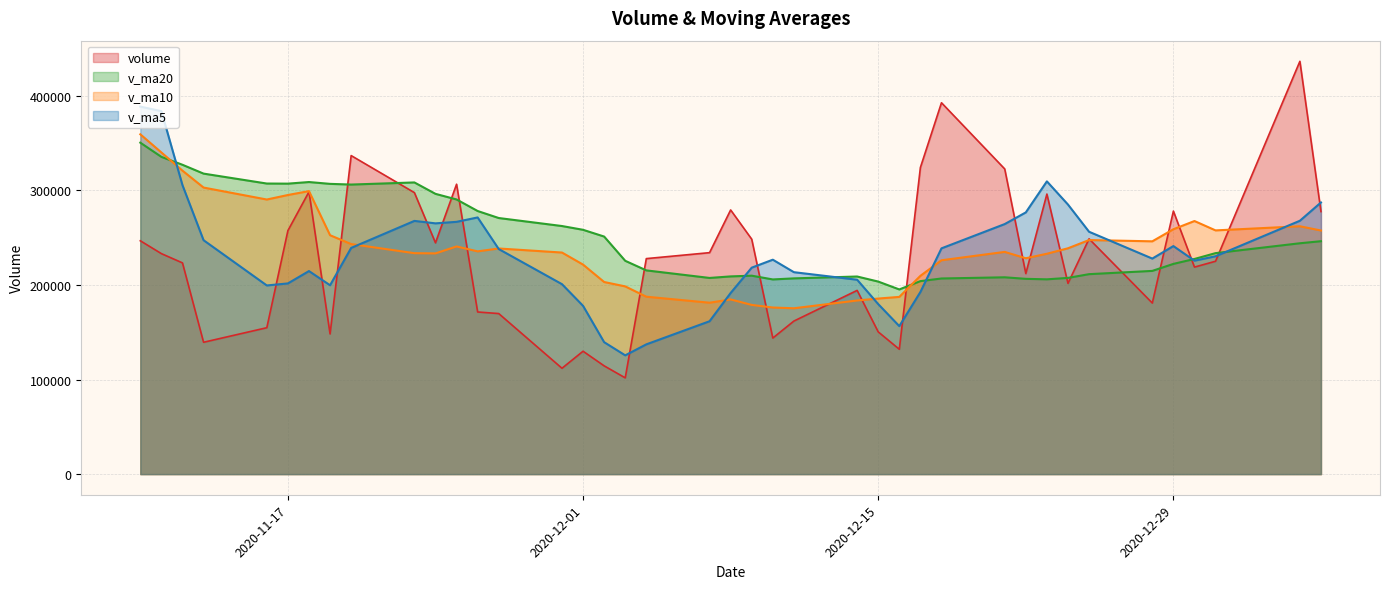

Reading left to right, transcribe all the data shown in this chart.

volume: 2021-01-05=277643.5	2021-01-04=436571.5	2020-12-31=225124.9	2020-12-30=218935.8	2020-12-29=278175.1	2020-12-28=180911.3	2020-12-25=248840.7	2020-12-24=201716.0	2020-12-23=296176.6	2020-12-22=212072.3	2020-12-21=322724.8	2020-12-18=392746.5	2020-12-17=324255.9	2020-12-16=132039.0	2020-12-15=150415.7	2020-12-14=194296.7	2020-12-11=161865.9	2020-12-10=143892.0	2020-12-09=248431.9	2020-12-08=279369.9	2020-12-07=234203.1	2020-12-04=227898.8	2020-12-03=101798.0	2020-12-02=114495.3	2020-12-01=129956.0	2020-11-30=111941.0	2020-11-27=169790.0	2020-11-26=171466.0	2020-11-25=306588.1	2020-11-24=244584.9	2020-11-23=297708.3	2020-11-20=336876.3	2020-11-19=148220.0	2020-11-18=298574.7	2020-11-17=257519.9	2020-11-16=154826.6	2020-11-13=139430.0	2020-11-12=223374.0	2020-11-11=233174.8	2020-11-10=246771.8
v_ma5: 2021-01-05=287290.2	2021-01-04=267943.7	2020-12-31=230397.5	2020-12-30=225715.8	2020-12-29=241163.9	2020-12-28=227943.4	2020-12-25=256306.1	2020-12-24=285087.2	2020-12-23=309595.2	2020-12-22=276767.7	2020-12-21=264436.4	2020-12-18=238750.8	2020-12-17=192574.6	2020-12-16=156501.9	2020-12-15=179780.4	2020-12-14=205571.3	2020-12-11=213552.6	2020-12-10=226759.2	2020-12-09=218340.4	2020-12-08=191553.0	2020-12-07=161670.2	2020-12-04=137217.8	2020-12-03=125596.1	2020-12-02=139529.7	2020-12-01=177948.2	2020-11-30=200874.0	2020-11-27=238027.5	2020-11-26=271444.7	2020-11-25=266795.5	2020-11-24=265192.8	2020-11-23=267779.8	2020-11-20=239203.5	2020-11-19=199714.2	2020-11-18=214745.0	2020-11-17=201665.1	2020-11-16=199515.5	2020-11-13=247376.7	2020-11-12=305578.7	2020-11-11=383852.1	2020-11-10=388679.7
v_ma10: 2021-01-05=257616.8	2021-01-04=262124.9	2020-12-31=257742.4	2020-12-30=267655.5	2020-12-29=258965.8	2020-12-28=246189.9	2020-12-25=247528.4	2020-12-24=238830.9	2020-12-23=233048.5	2020-12-22=228274.1	2020-12-21=235003.8	2020-12-18=226151.7	2020-12-17=209666.9	2020-12-16=187421.1	2020-12-15=185666.7	2020-12-14=183620.8	2020-12-11=175385.2	2020-12-10=176177.6	2020-12-09=178935.0	2020-12-08=184750.6	2020-12-07=181272.1	2020-12-04=187622.6	2020-12-03=198520.4	2020-12-02=203162.6	2020-12-01=221570.5	2020-11-30=234326.9	2020-11-27=238615.5	2020-11-26=235579.5	2020-11-25=240770.3	2020-11-24=233429.0	2020-11-23=233647.6	2020-11-20=243290.1	2020-11-19=252646.5	2020-11-18=299298.6	2020-11-17=295172.4	2020-11-16=290398.9	2020-11-13=303051.5	2020-11-12=320917.5	2020-11-11=340160.9	2020-11-10=359365.4
v_ma20: 2021-01-05=246310.3	2021-01-04=244138.3	2020-12-31=233704.6	2020-12-30=227538.3	2020-12-29=222316.3	2020-12-28=214905.3	2020-12-25=211456.8	2020-12-24=207504.3	2020-12-23=205991.8	2020-12-22=206512.4	2020-12-21=208138.0	2020-12-18=206887.2	2020-12-17=204093.6	2020-12-16=195291.9	2020-12-15=203618.6	2020-12-14=208973.9	2020-12-11=207000.3	2020-12-10=205878.5	2020-12-09=209852.6	2020-12-08=209089.8	2020-12-07=207459.9	2020-12-04=215456.4	2020-12-03=225583.4	2020-12-02=251230.6	2020-12-01=258371.5	2020-11-30=262362.9	2020-11-27=270833.5	2020-11-26=278248.5	2020-11-25=290465.6	2020-11-24=296397.2	2020-11-23=308464.9	2020-11-20=306226.7	2020-11-19=306956.4	2020-11-18=308891.8	2020-11-17=307192.2	2020-11-16=307302.8	2020-11-13=317798.8	2020-11-12=327138.3	2020-11-11=335499.3	2020-11-10=350525.2